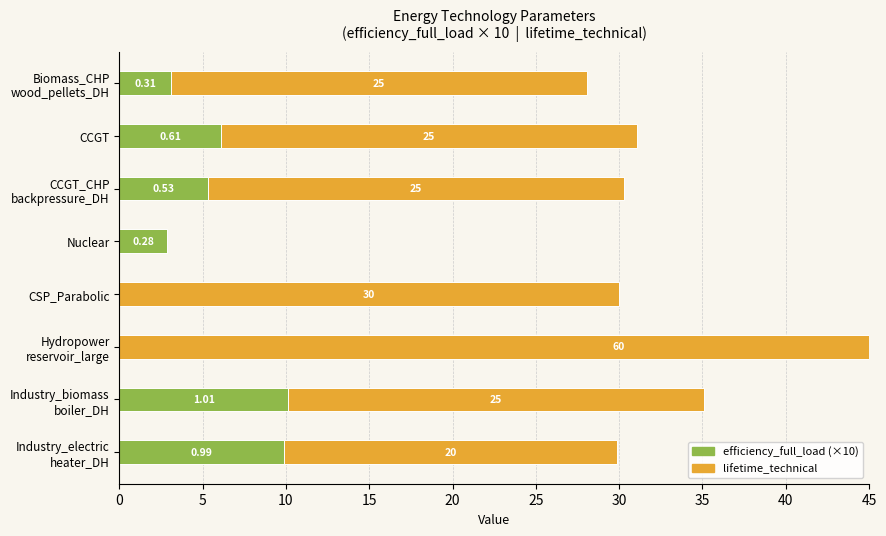

Between Biomass_CHP wood_pellets_DH and Industry_biomass boiler_DH, which series saw the biggest shift?

efficiency_full_load (×10)